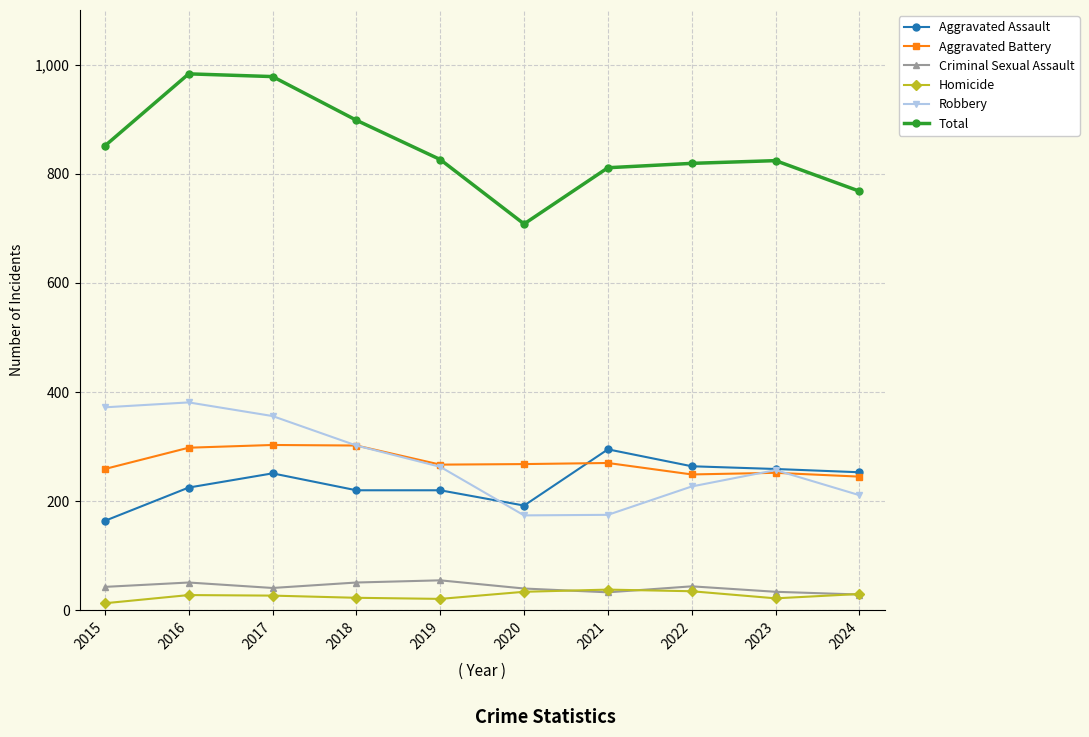

At which label does Total reach its minimum?

2020